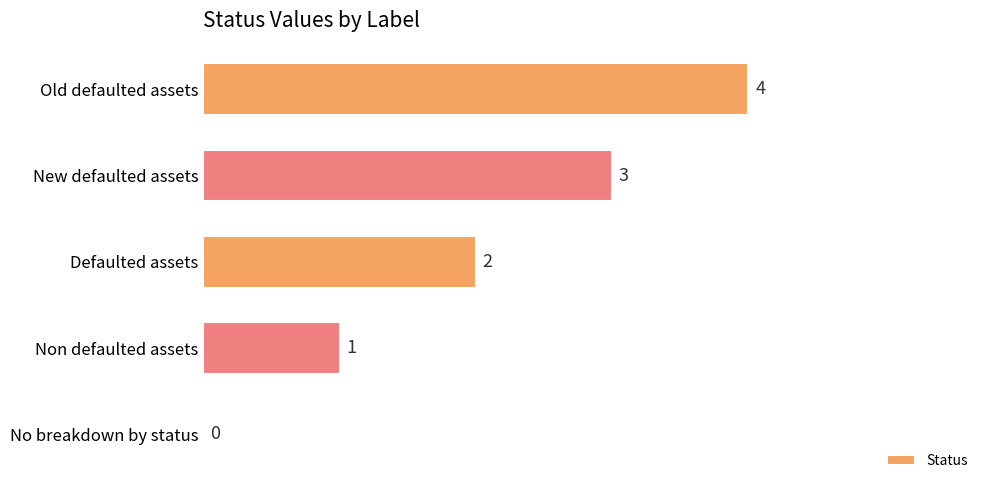

What is the sum of all values?

10